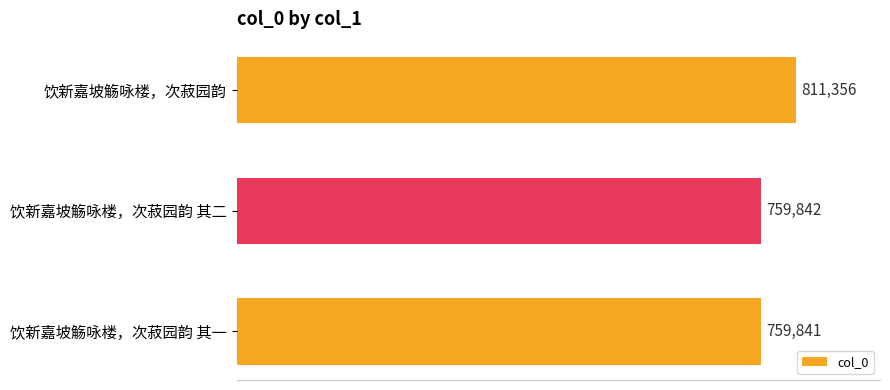

What is the difference between the maximum and minimum values?

51515